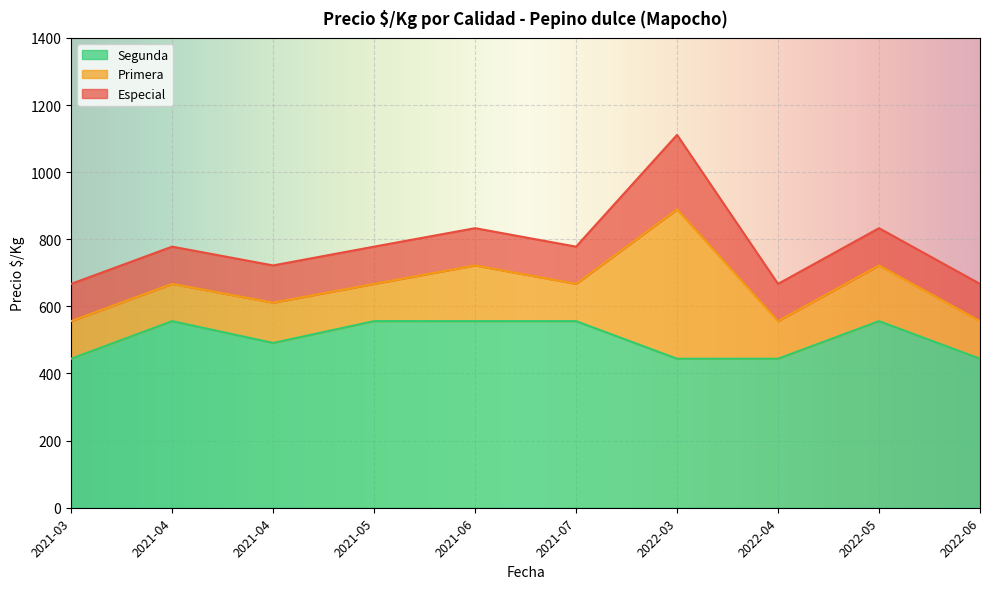

How many data points in Segunda are less than 556?

5